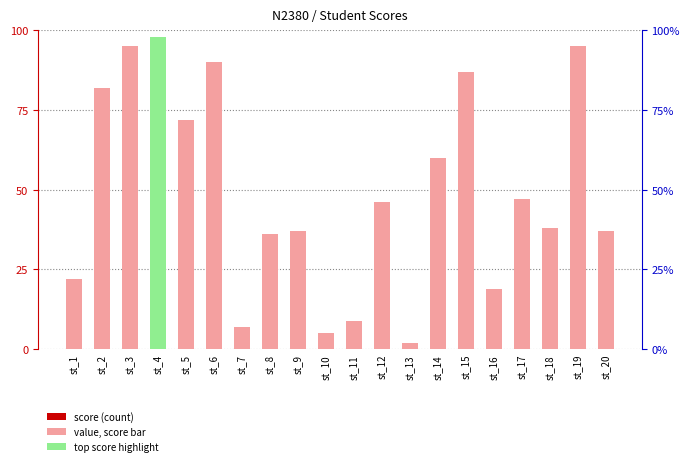

How many data points are above 46?

9